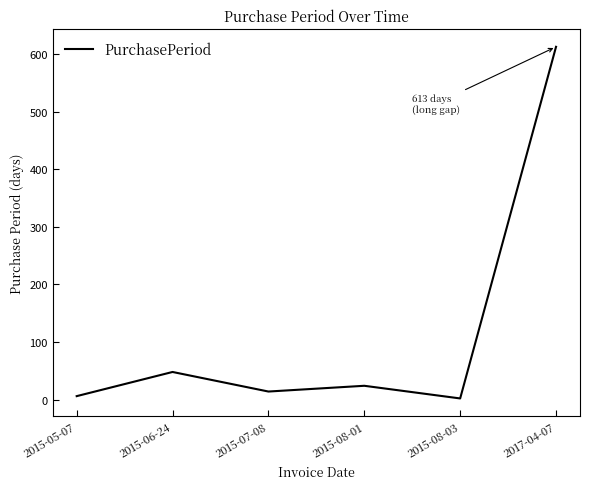

Which has a higher value, 2017-04-07 or 2015-05-07?

2017-04-07